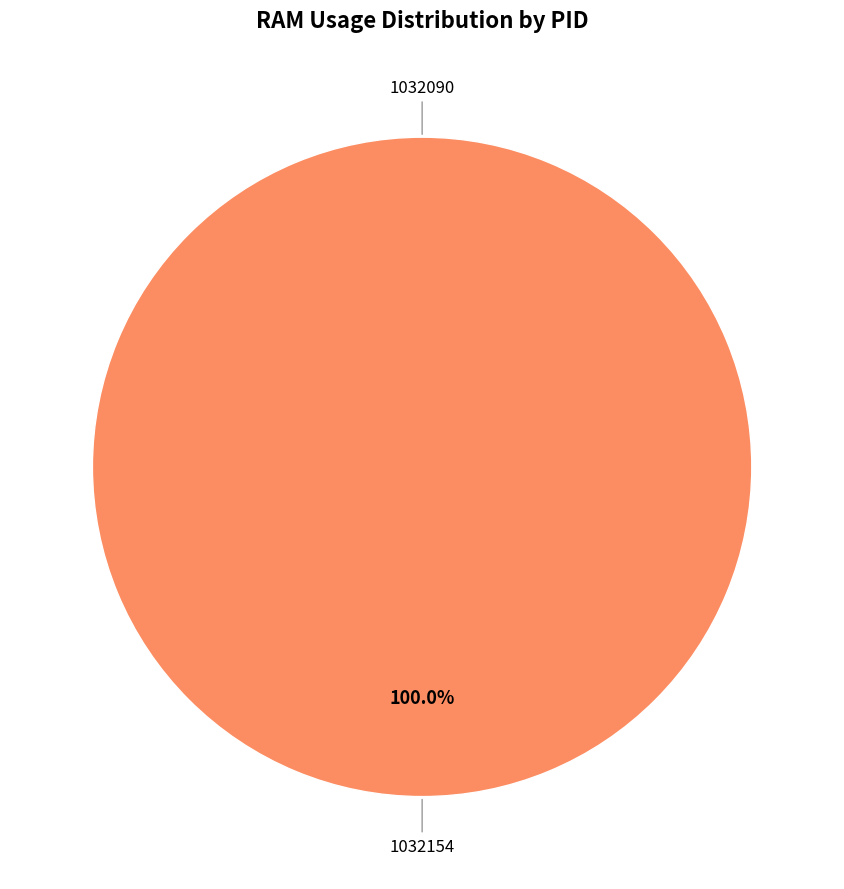

Rank the categories by value from highest to lowest.

1032154, 1032090